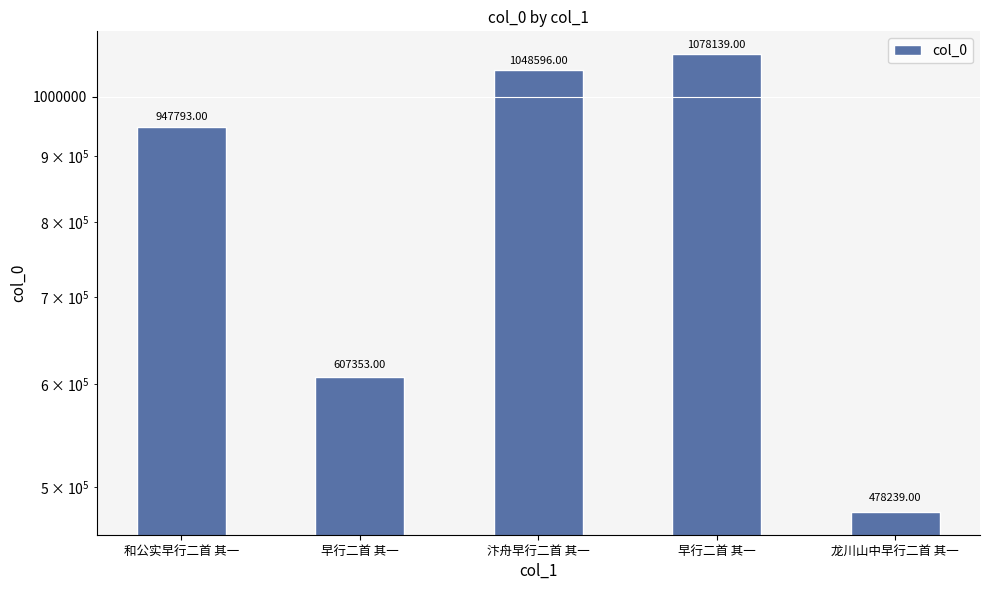

At which category does the chart reach its minimum across all series?

龙川山中早行二首 其一